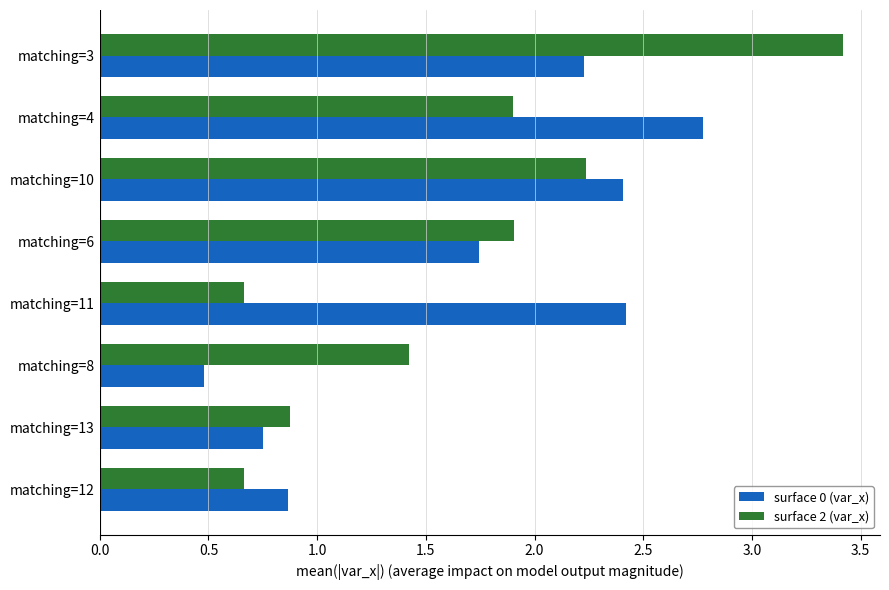

Which series has the largest range (max minus min)?

surface 2 (var_x)